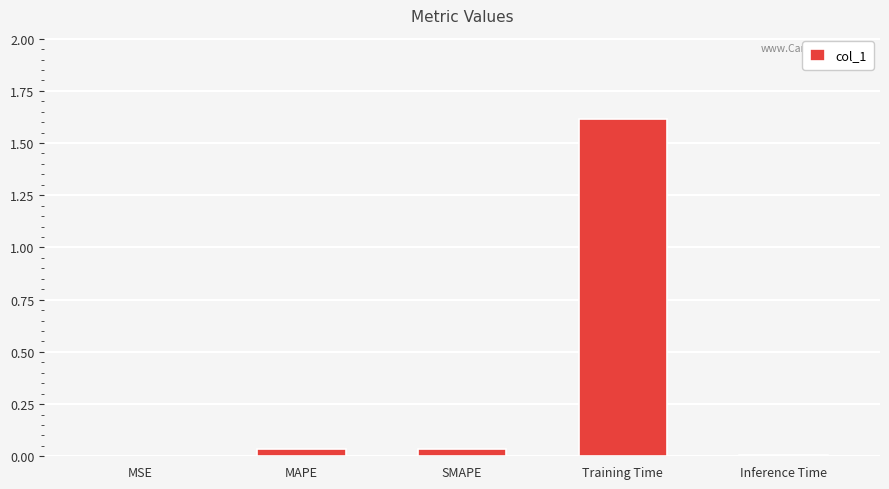

Which label corresponds to the largest value in the chart?

Training Time